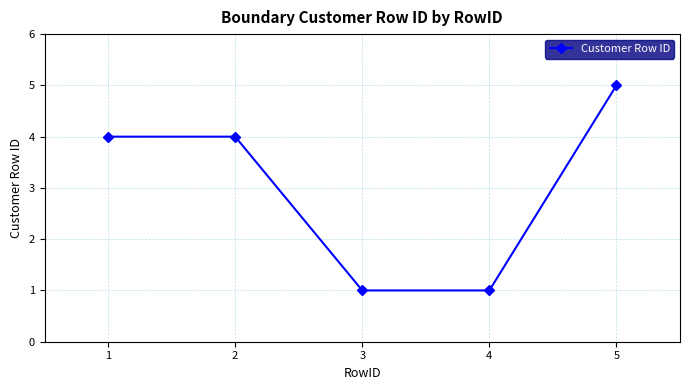

True or false: the data has more than 1 interior local peaks.

False